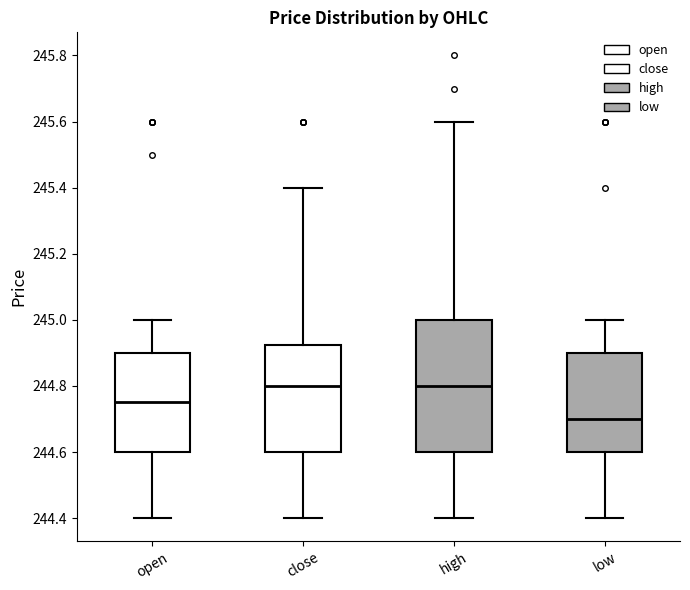

Reading left to right, transcribe this box plot: for each box, give where its median line is, the range the box spans, and where its two whiskers end, as read against the y-axis. The values are not printed on the chart, so give them approximately, as read against the axis.

open: median 244.76, box 244.60 to 244.90, whiskers 244.40 to 245.00
close: median 244.80, box 244.60 to 244.92, whiskers 244.40 to 245.40
high: median 244.80, box 244.60 to 245.00, whiskers 244.40 to 245.60
low: median 244.70, box 244.60 to 244.90, whiskers 244.40 to 245.00